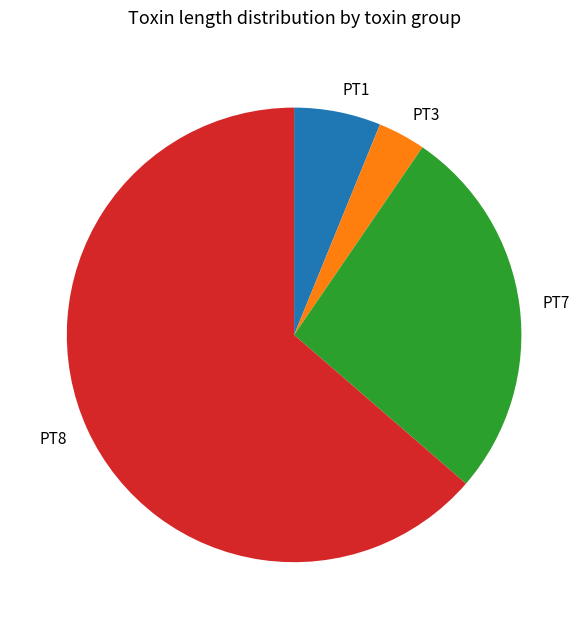

Count the number of slices in the pie.

4